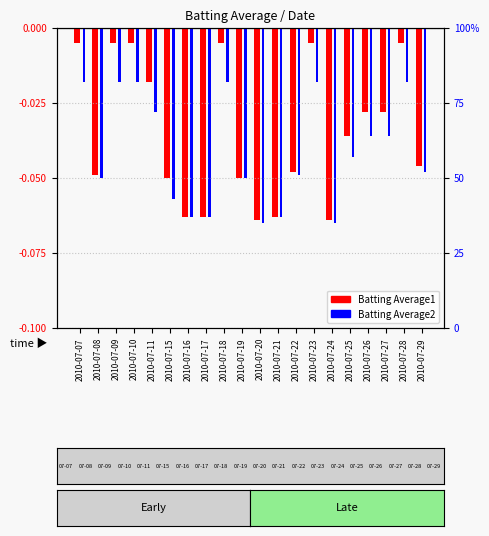

Are the bars grouped side by side (vs. stacked)?

Yes